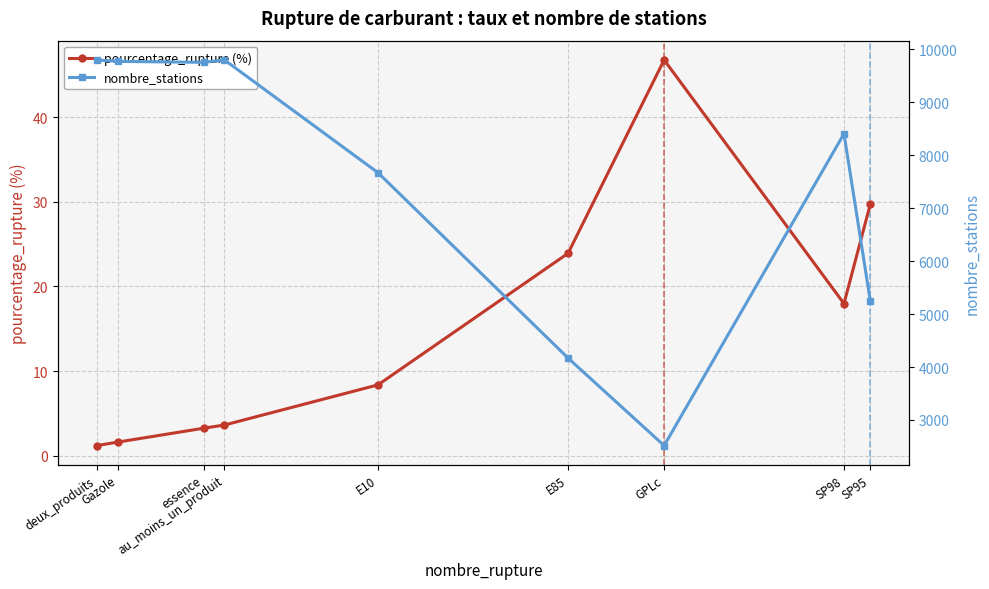

True or false: pourcentage_rupture (%) and nombre_stations cross at least once.

False